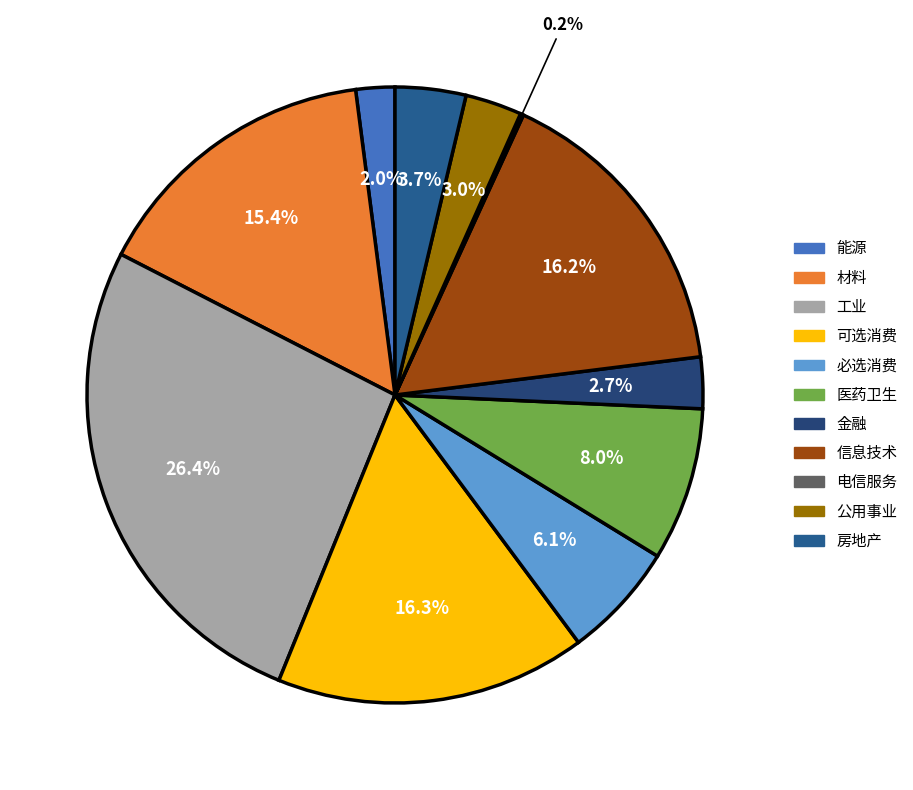

True or false: 金融 accounts for 1% of the total.

False